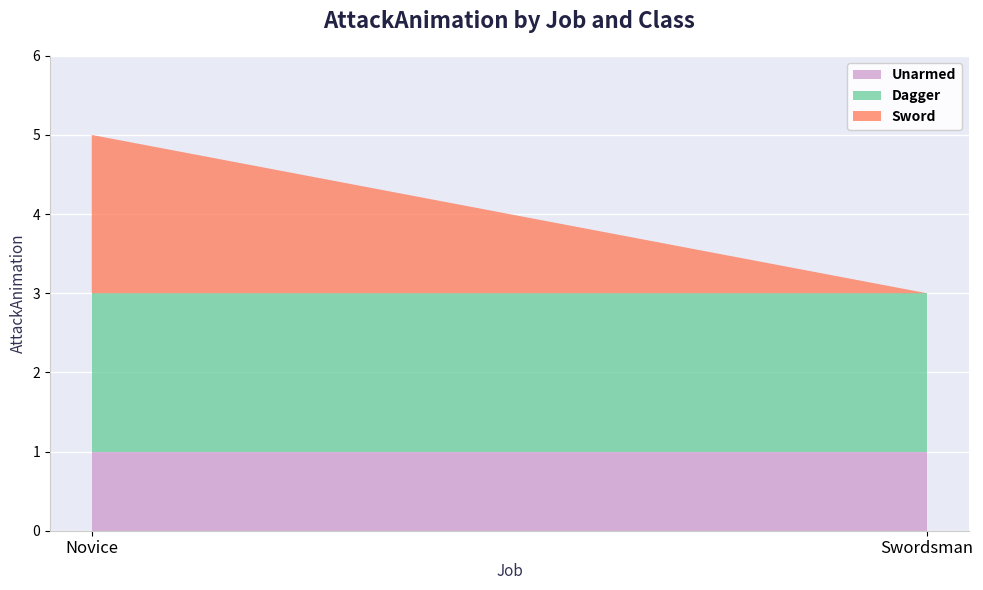

Reading left to right, what are all the values shown in this chart?

Unarmed: 1	1
Dagger: 2	2
Sword: 2	0